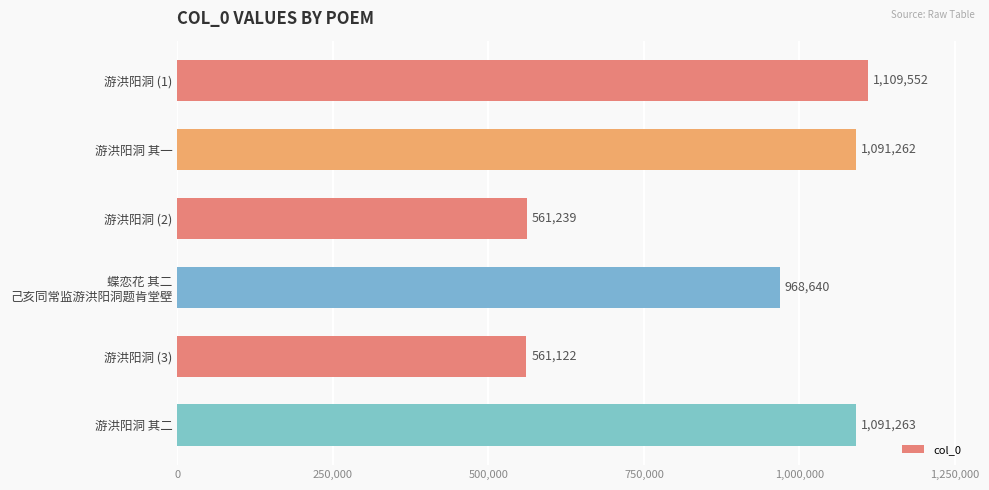

Are the bars grouped side by side (vs. stacked)?

No